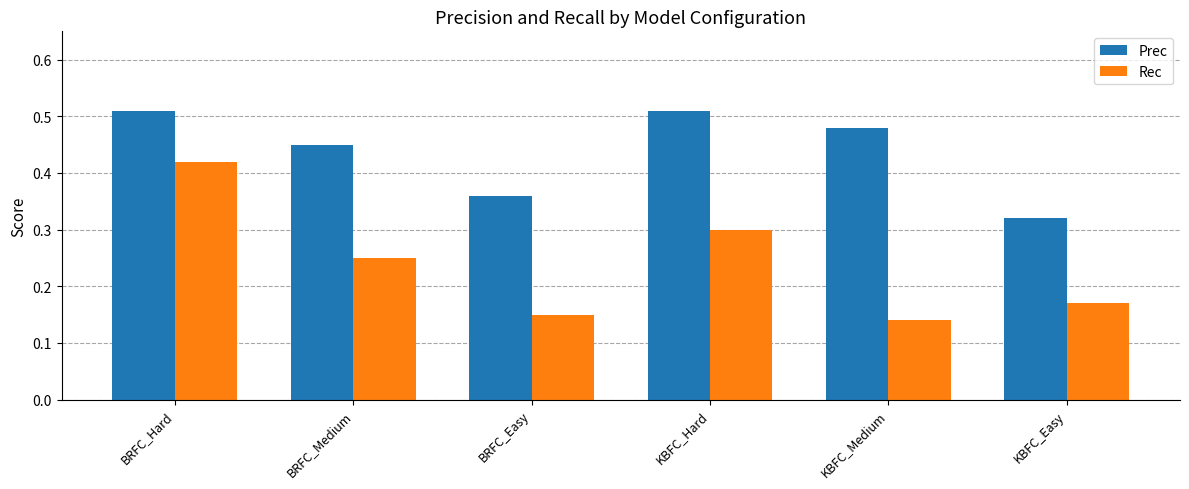

What is the sum of the Rec values at BRFC_Medium and KBFC_Hard?

0.6